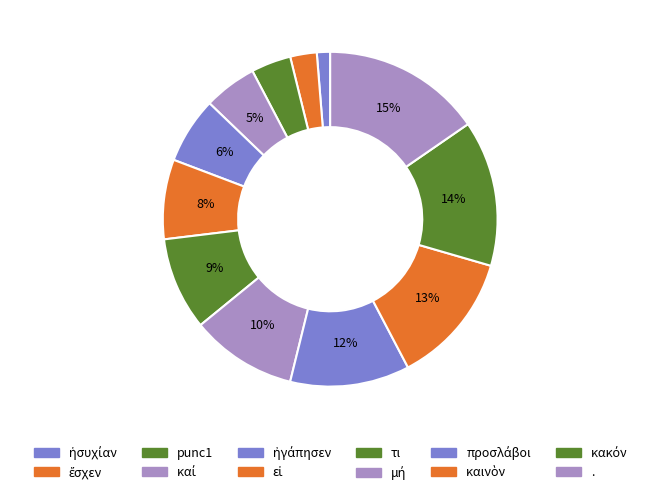

Is it true that . is 6% of the pie?

False